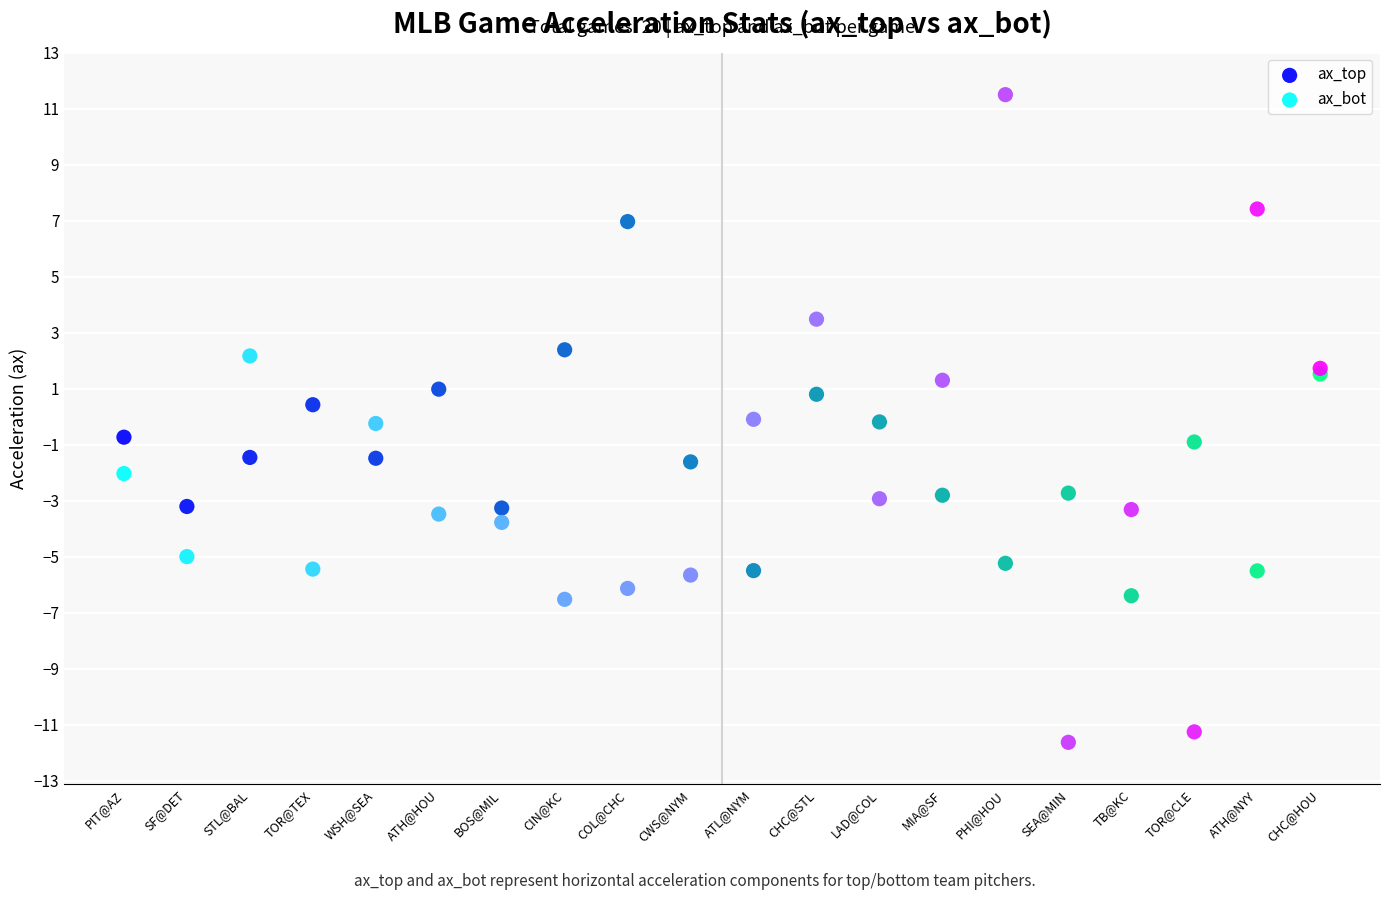

Which series reaches the maximum Y coordinate?

ax_bot